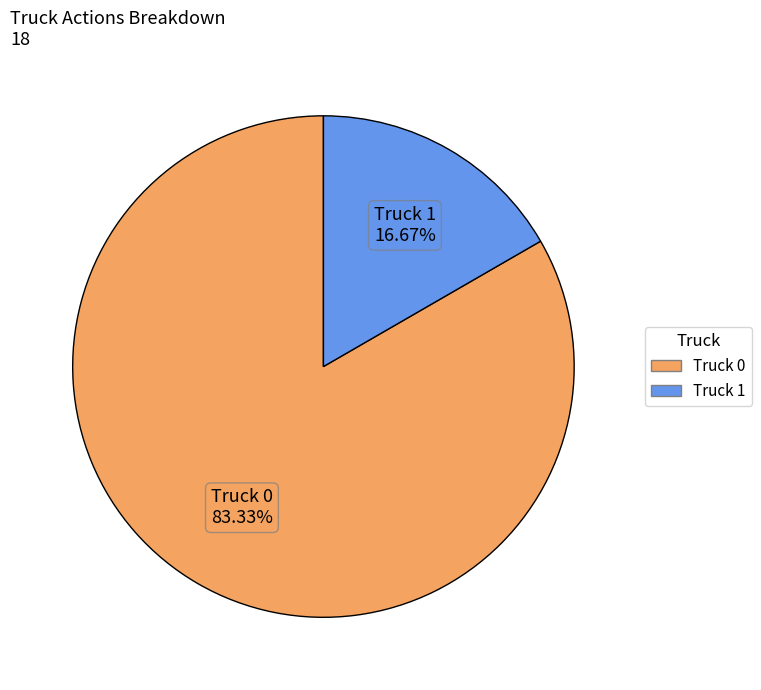

To the nearest percent, what is the difference between the Truck 0 and Truck 1 slice percentages?

67%